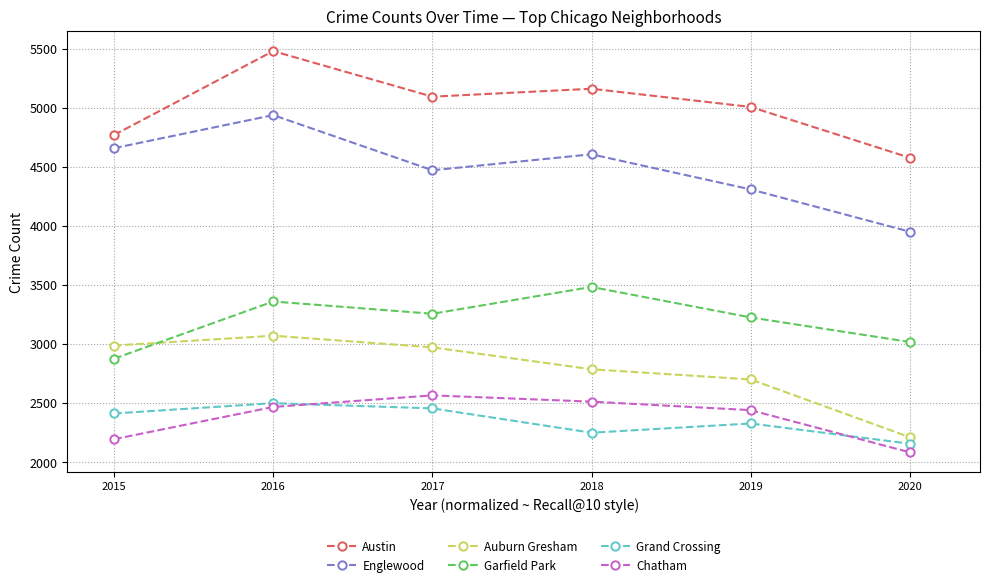

Which label corresponds to the largest value in the chart?

2016